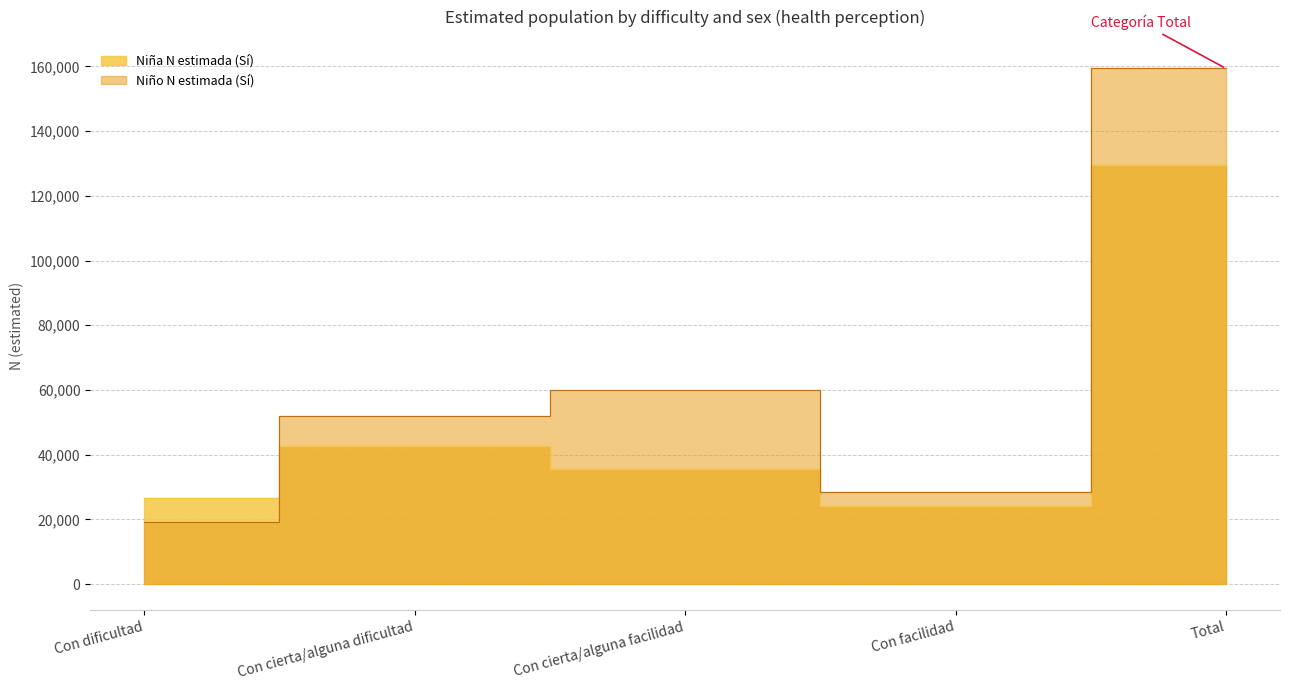

How many lines are shown in the chart?

2